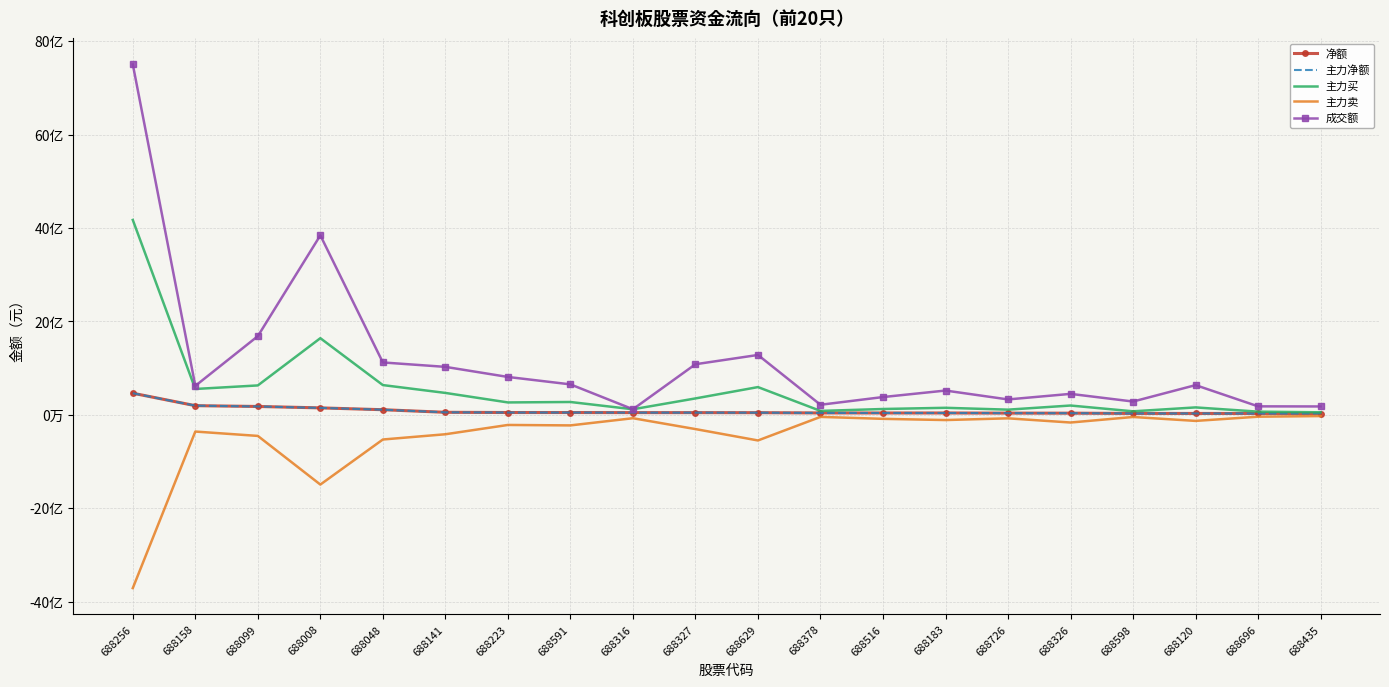

Reading left to right, list all the values displayed in this chart.

净额: 688256=463893692	688158=197082189	688099=179870697	688008=149659694	688048=110347369	688141=54862259	688223=50256627	688591=50090860	688316=48167535	688327=47907359	688629=46980585	688378=41332464	688516=40431133	688183=40381385	688726=37541880	688326=36393548	688598=30645441	688120=30437877	688696=30090076	688435=29070021
主力净额: 688256=463893692	688158=197082189	688099=179870697	688008=149659694	688048=110347369	688141=54862259	688223=50256627	688591=50090860	688316=48167535	688327=47907359	688629=46980585	688378=41332464	688516=40431133	688183=40381385	688726=37541880	688326=36393548	688598=30645441	688120=30437877	688696=30090076	688435=29070021
主力买: 688256=4173388819	688158=554238331	688099=630453420	688008=1641805493	688048=637738401	688141=469849225	688223=266180507	688591=275639427	688316=119827726	688327=352114845	688629=594879750	688378=84752108	688516=125562847	688183=151339214	688726=111674175	688326=200167924	688598=76010204	688120=159772094	688696=69087132	688435=54877402
主力卖: 688256=-3709495127	688158=-357156142	688099=-450582723	688008=-1492145799	688048=-527391032	688141=-414986966	688223=-215923880	688591=-225548567	688316=-71660191	688327=-304207486	688629=-547899165	688378=-43419644	688516=-85131714	688183=-110957829	688726=-74132295	688326=-163774376	688598=-45364763	688120=-129334217	688696=-38997056	688435=-25807381
成交额: 688256=7504342769	688158=620859238	688099=1685366372	688008=3843797328	688048=1122355257	688141=1027744299	688223=811828506	688591=652983992	688316=120538562	688327=1084125542	688629=1282740378	688378=216276449	688516=381450374	688183=520662804	688726=330441263	688326=449543596	688598=285381059	688120=636932294	688696=182481973	688435=180167906